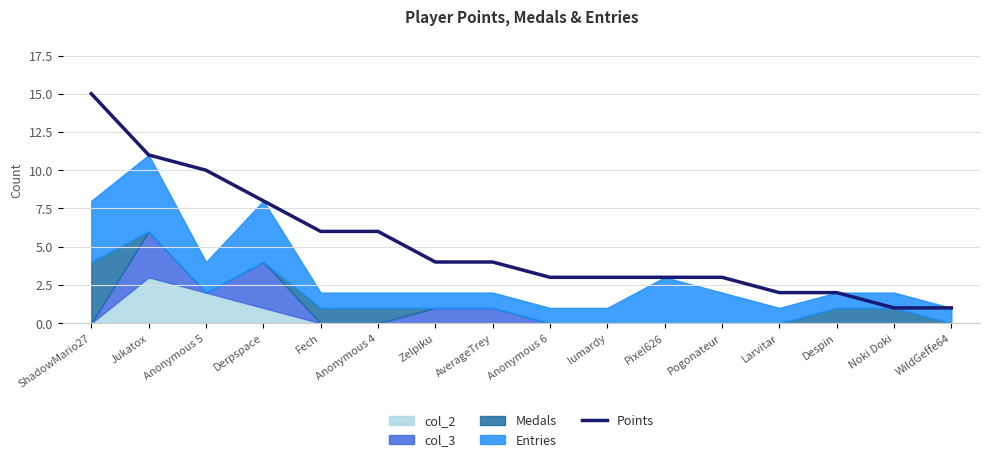

The chart shows a value of 3 at Pixel626. True or false?

True